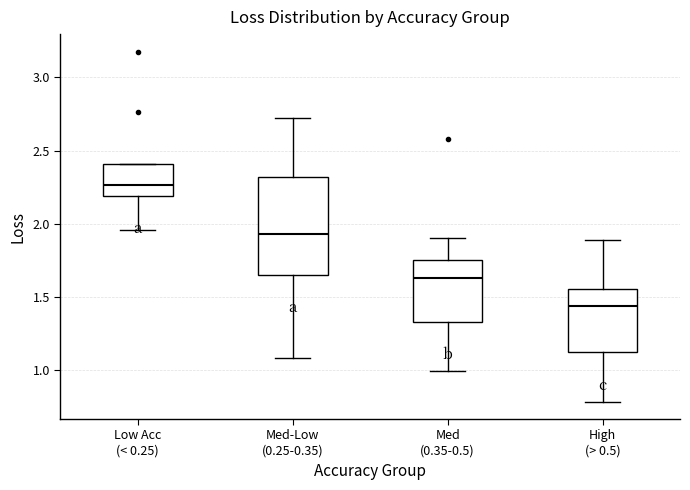

Which box is the tallest, from its lower edge to its upper edge?

Med-Low (0.25-0.35)